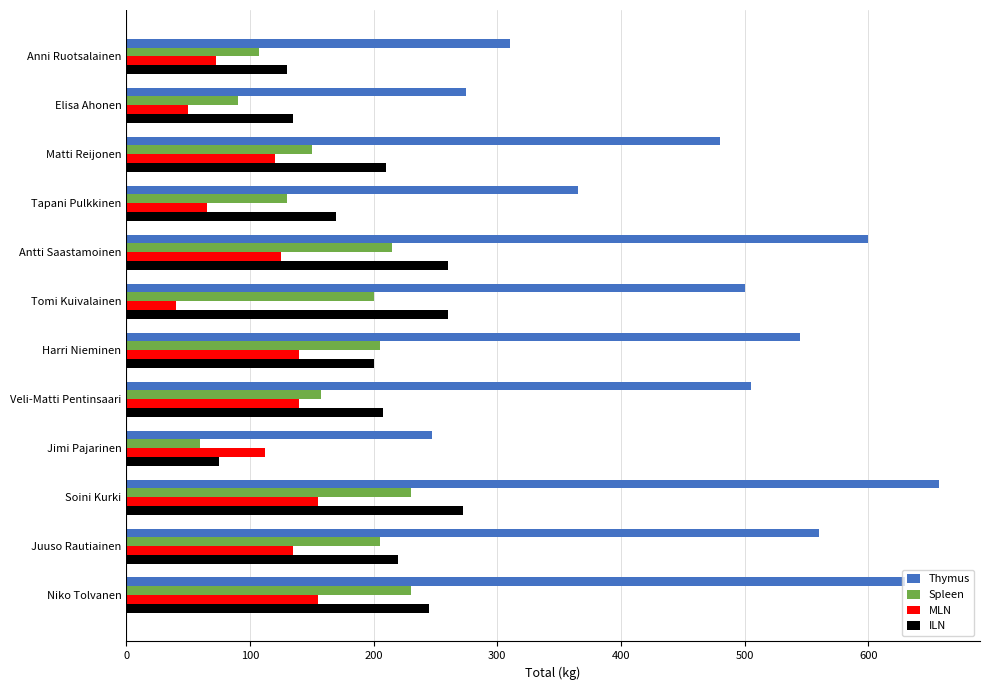

How many data points does each series have?

12